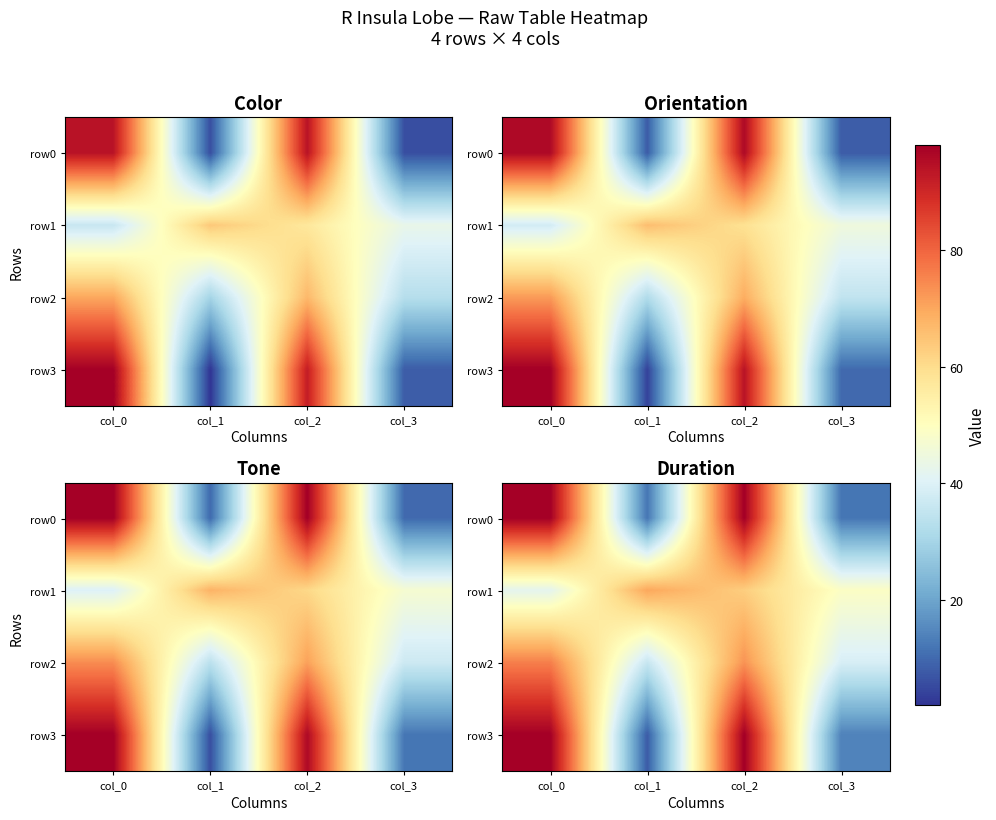

Between col_1 and col_3, which series saw the biggest shift?

row1